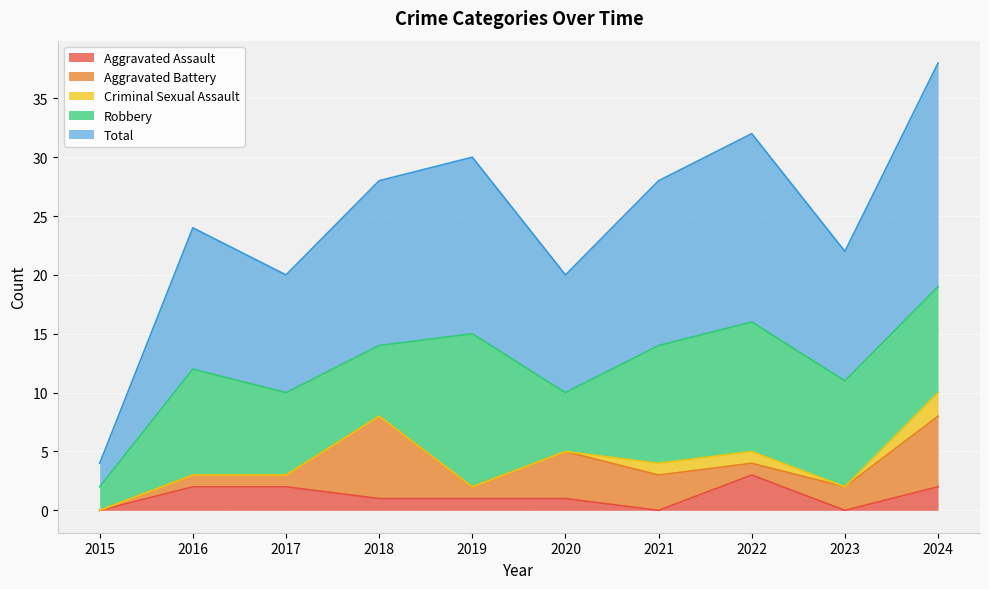

Is it true that Total equals 14 at 2018?

True